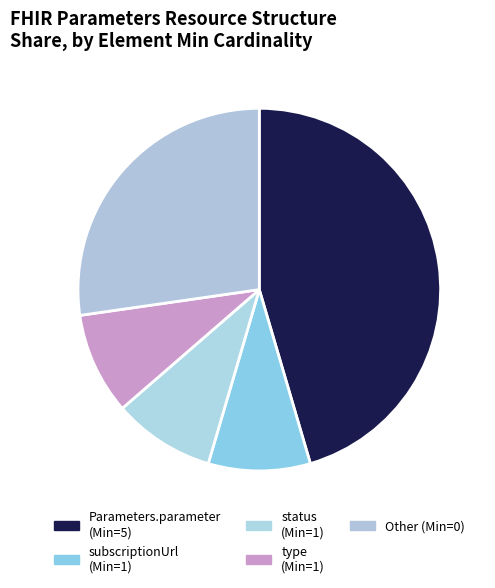

Is there a majority slice in this chart?

No